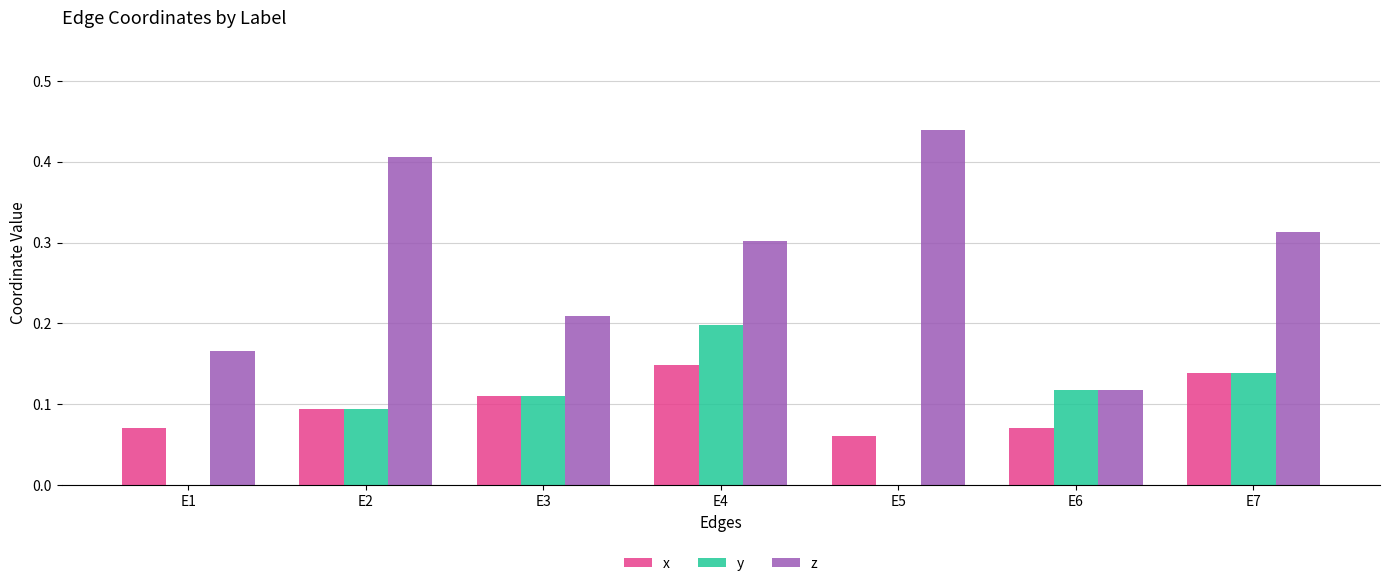

What are all the series names shown in the legend?

x, y, z